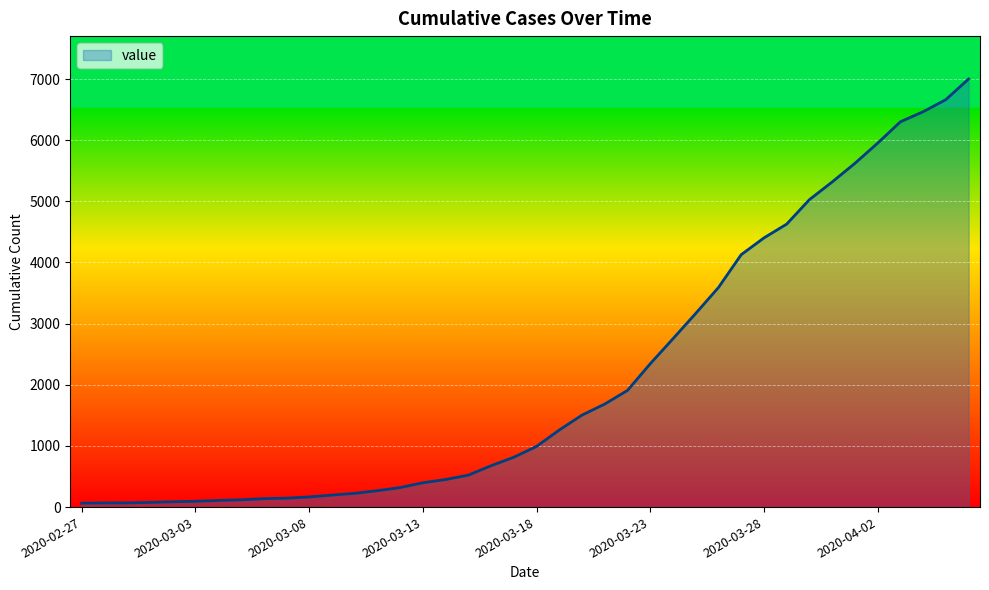

What is the greatest value displayed?

7002